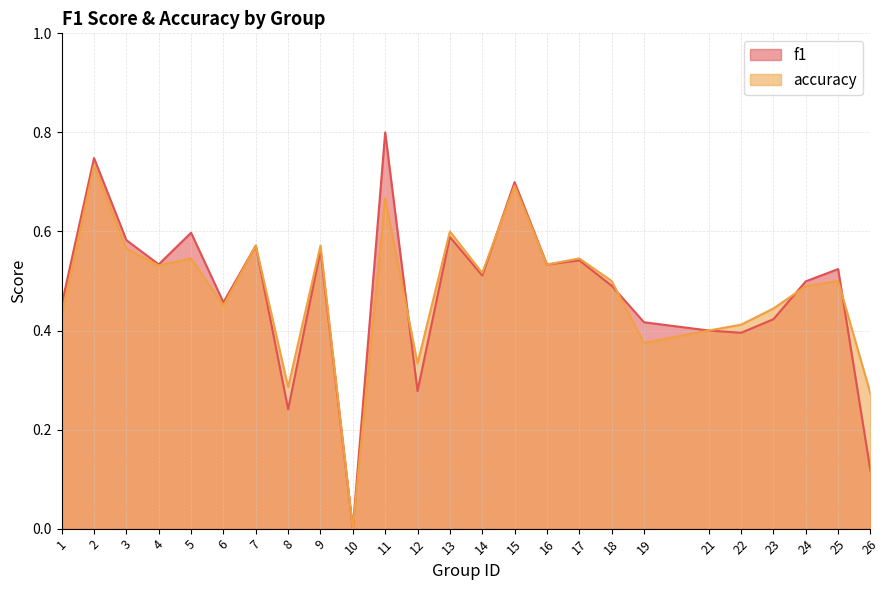

Read the f1 value at 12.

0.3